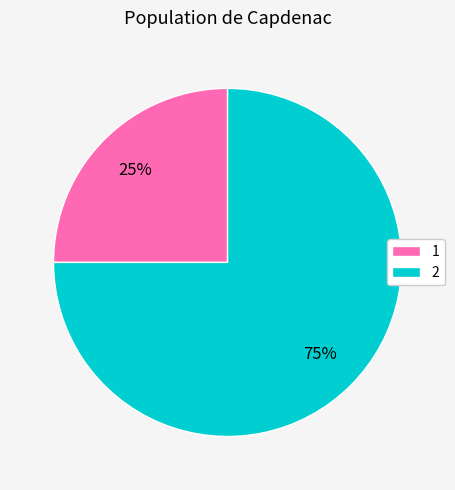

Count the number of slices in the pie.

2